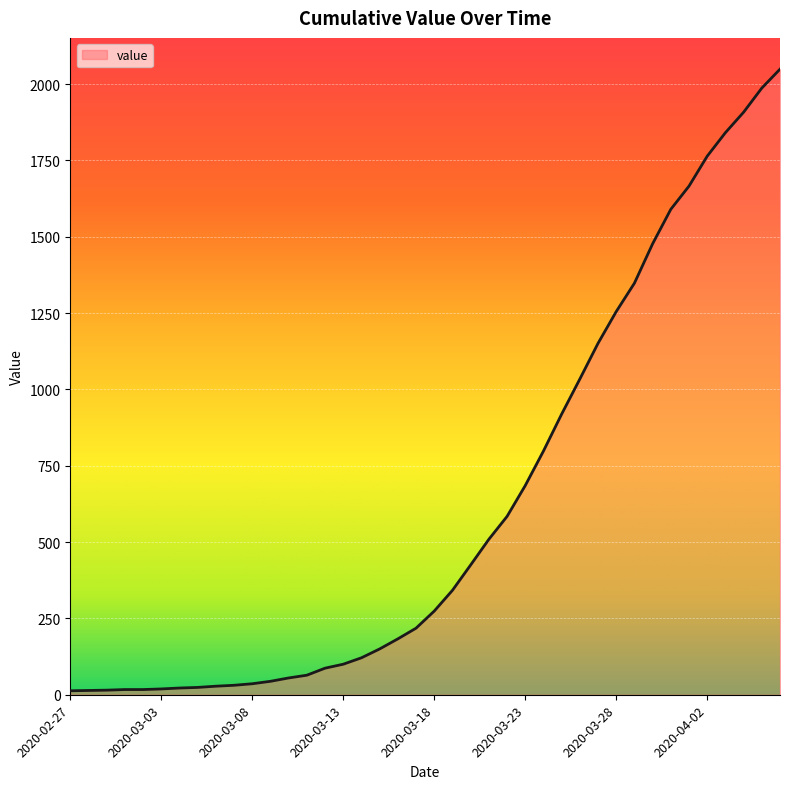

What is the maximum value shown in the chart?

2049